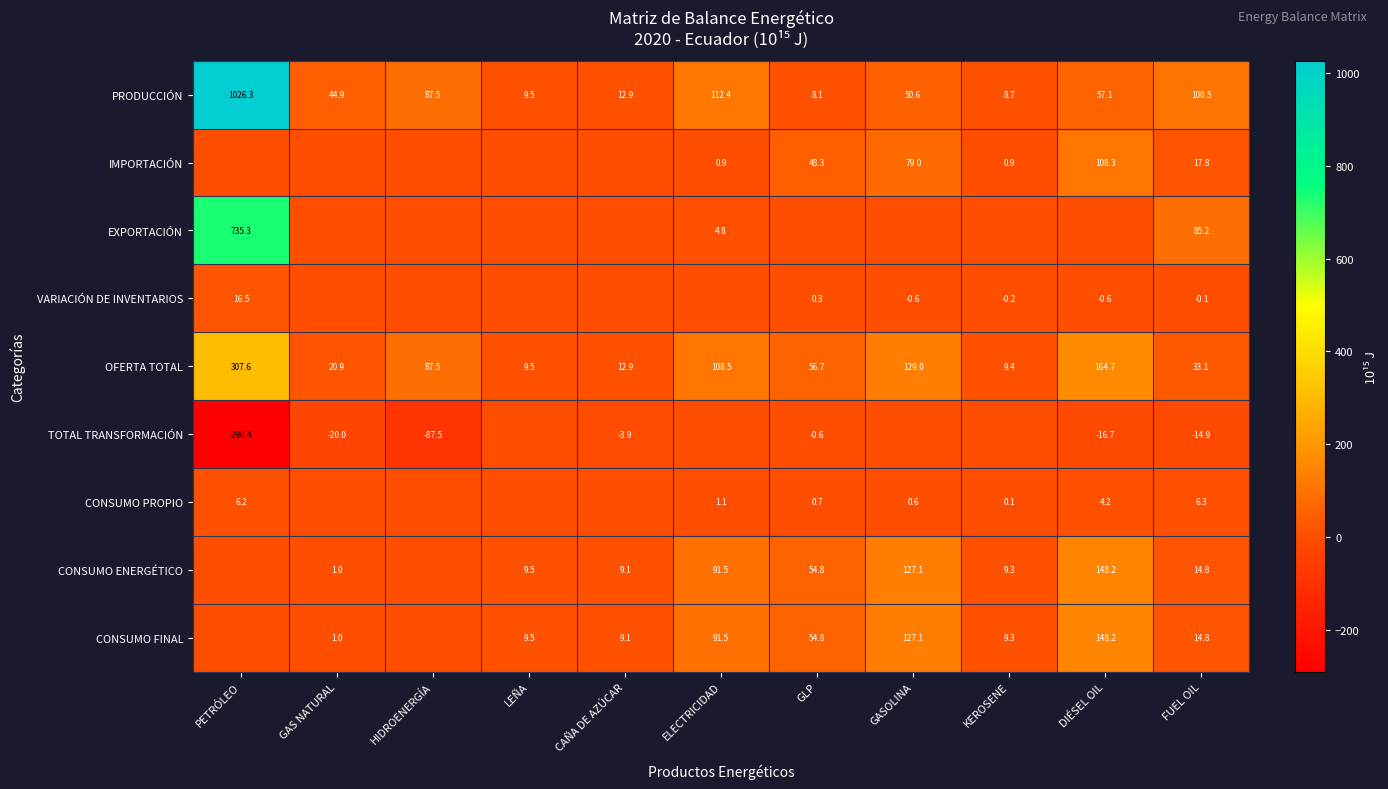

Where is PRODUCCIÓN nearest to the value 517?

ELECTRICIDAD